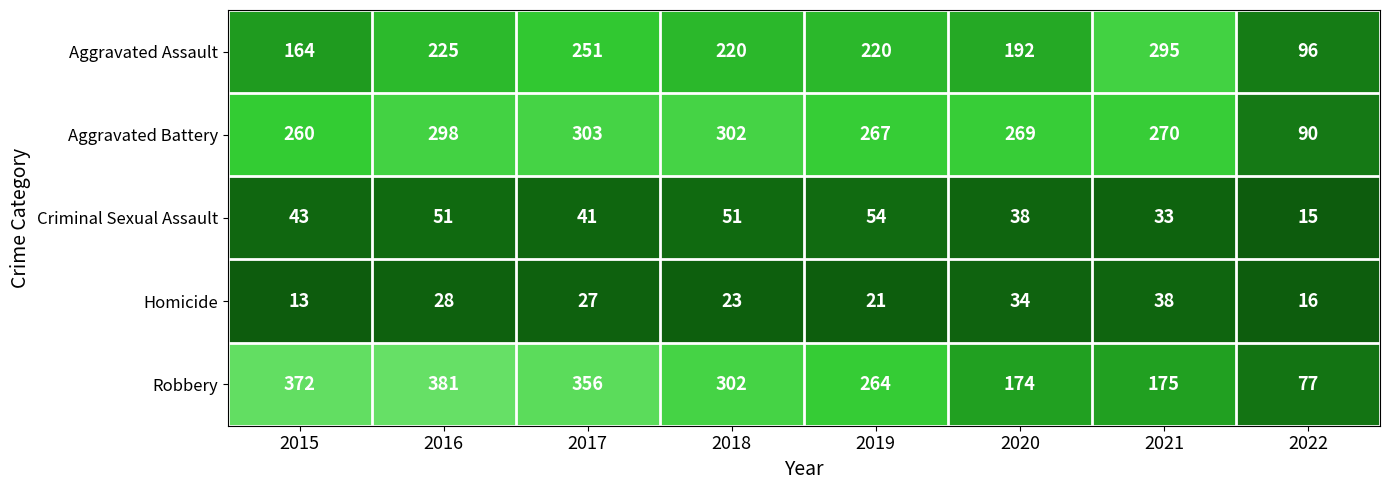

Which series has the widest spread of values?

Robbery